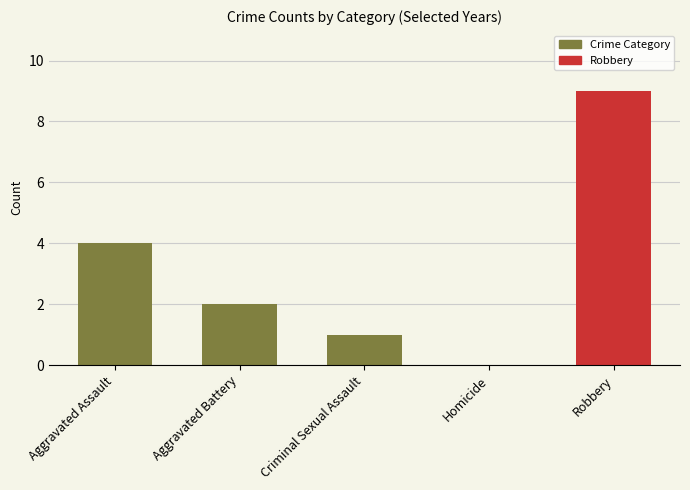

Reading left to right, list all the values displayed in this chart.

Aggravated Assault=4	Aggravated Battery=2	Criminal Sexual Assault=1	Homicide=0	Robbery=9